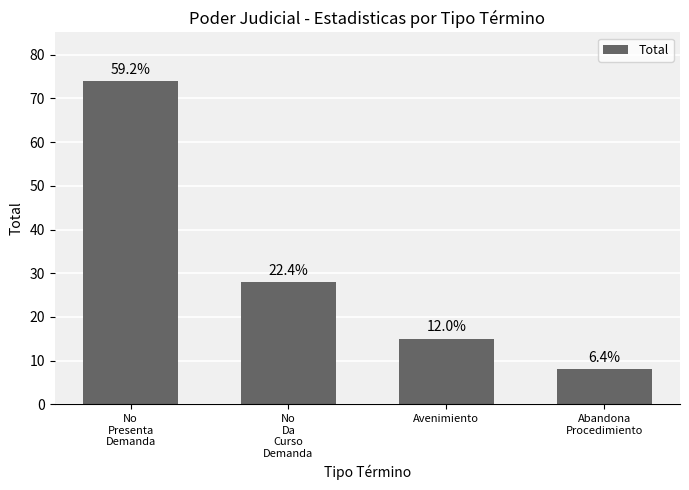

What is the sum of all values?

125